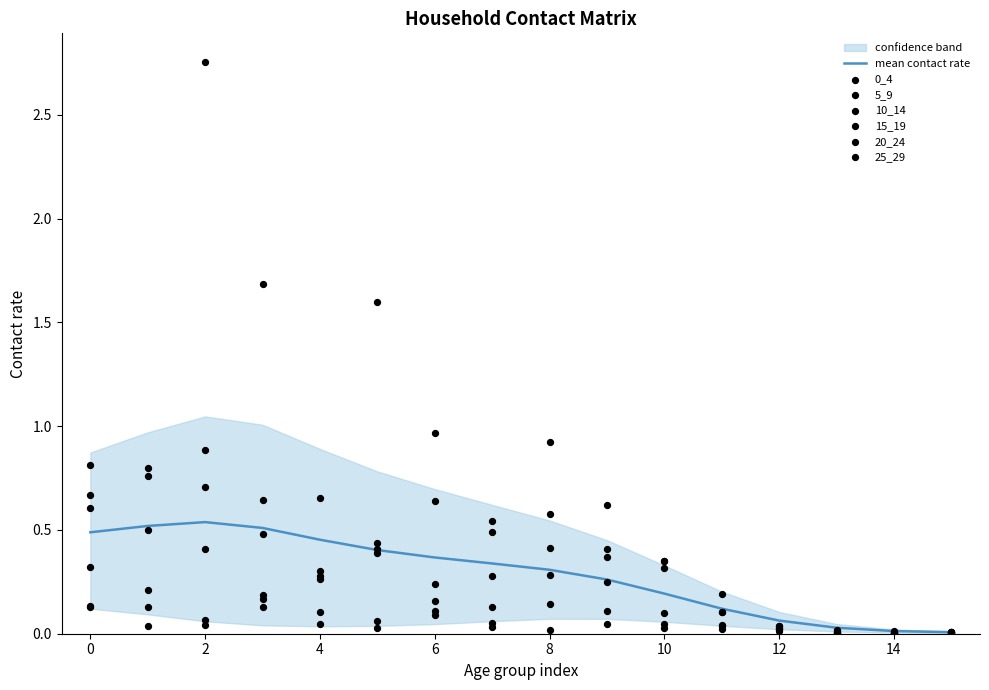

Which series has the largest total across all categories?

10_14